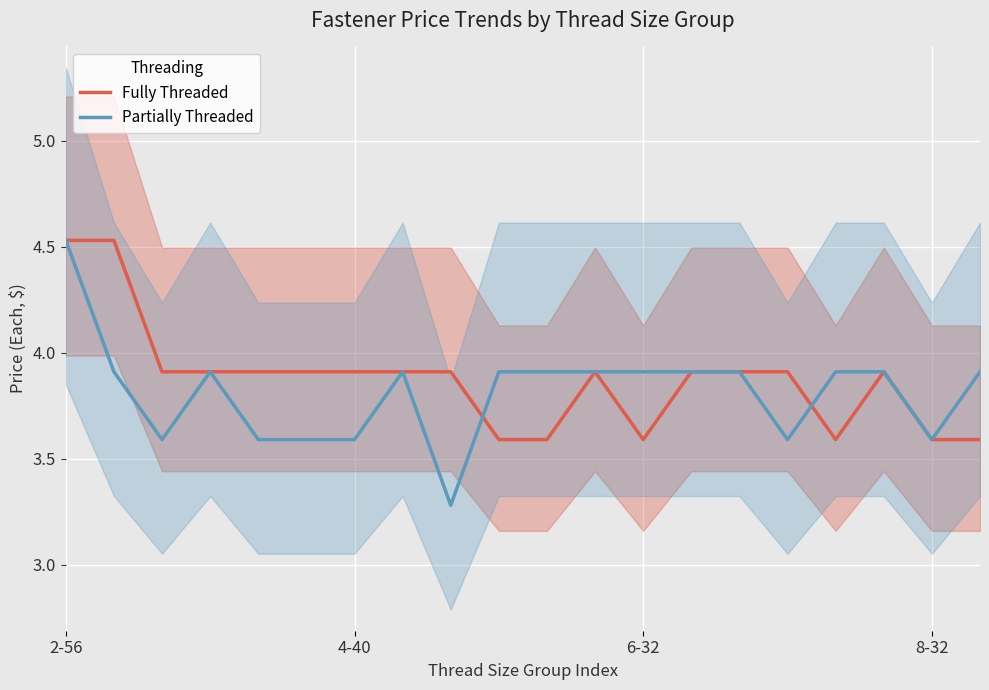

List the series in order of their peak value, highest first.

Fully Threaded, Partially Threaded